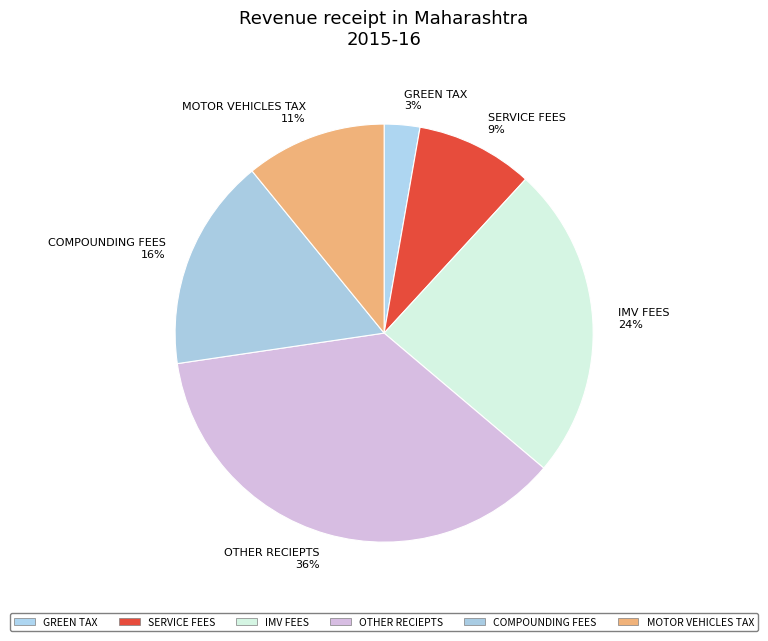

Which category has the smallest portion of the pie?

GREEN TAX 3%